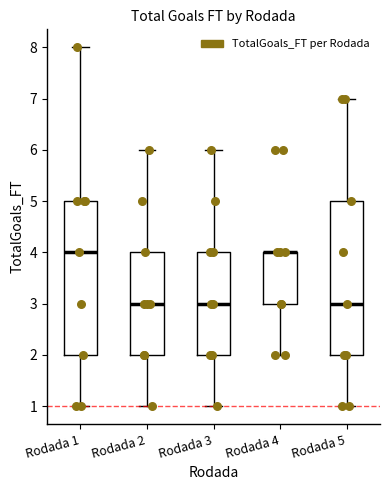

Reading left to right, read every box against the y-axis: the position of its median line, the range the box covers, and the ends of its whiskers. The values are not printed on the chart, so give them approximately, as read against the axis.

Rodada 1: median 4, box 2 to 5, whiskers 1 to 8
Rodada 2: median 3, box 2 to 4, whiskers 1 to 6
Rodada 3: median 3, box 2 to 4, whiskers 1 to 6
Rodada 4: median 4 (drawn on the box's upper edge), box 3 to 4, whiskers 2 to 4
Rodada 5: median 3, box 2 to 5, whiskers 1 to 7